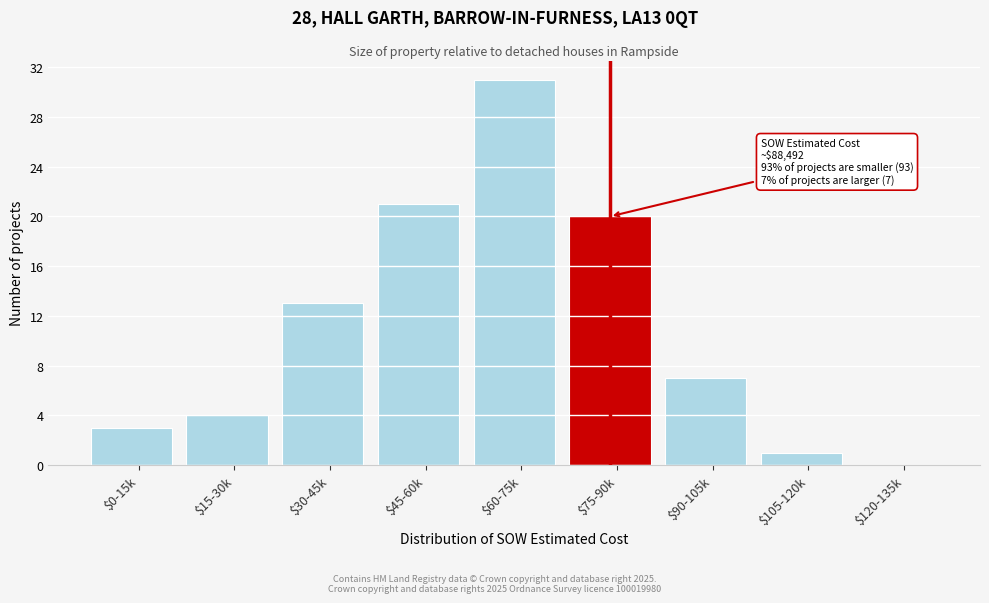

What is the sum of all values?

100